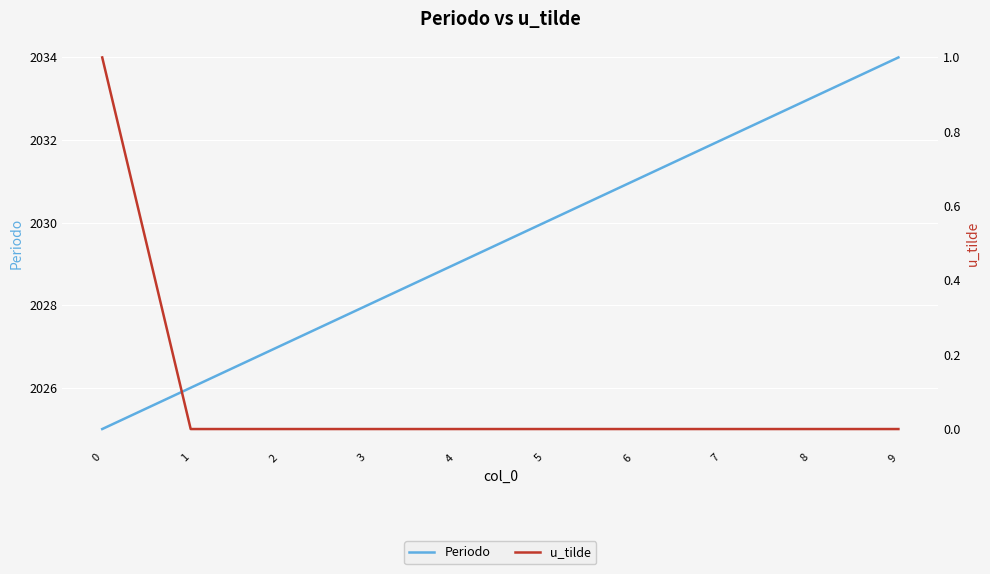

Where does the Periodo series first go above 2030?

6